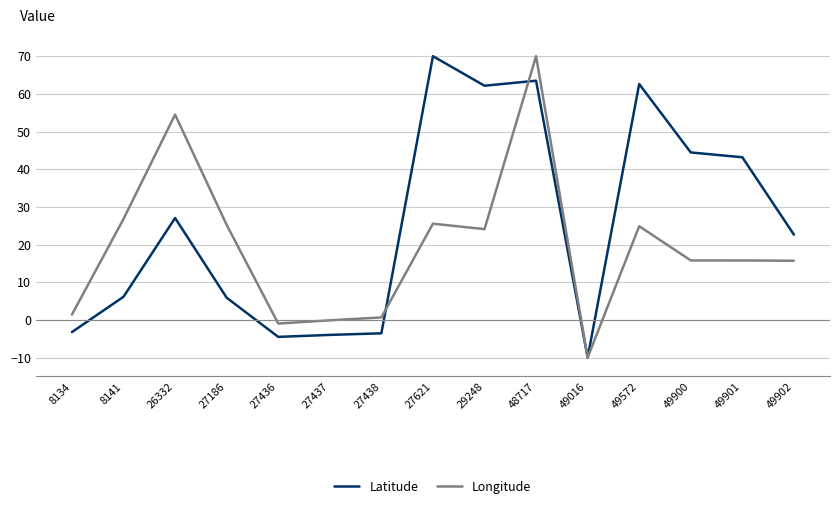

What is the maximum value shown in the chart?

70.0